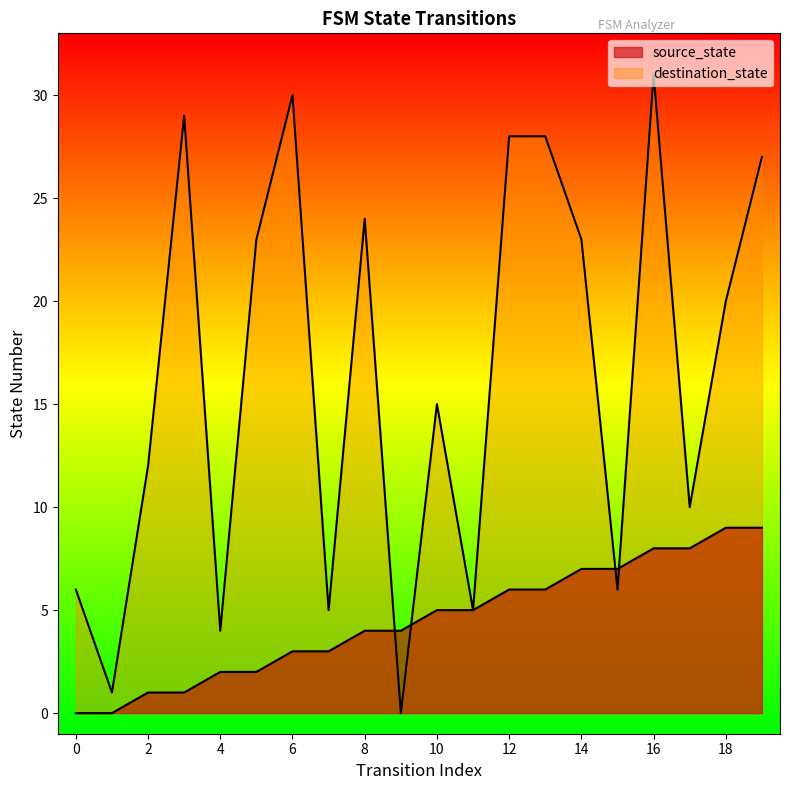

Does the chart have visible grid lines?

No